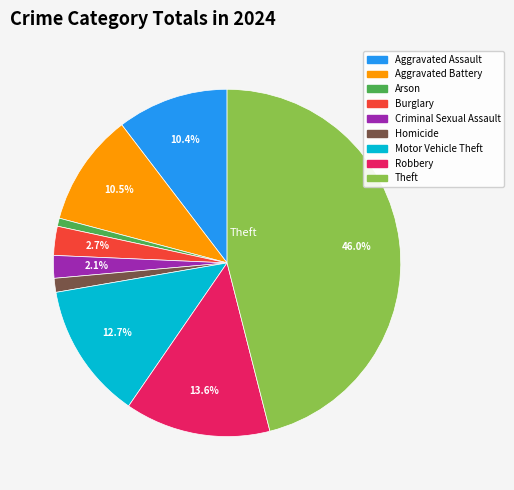

True or false: Motor Vehicle Theft accounts for 4% of the total.

False